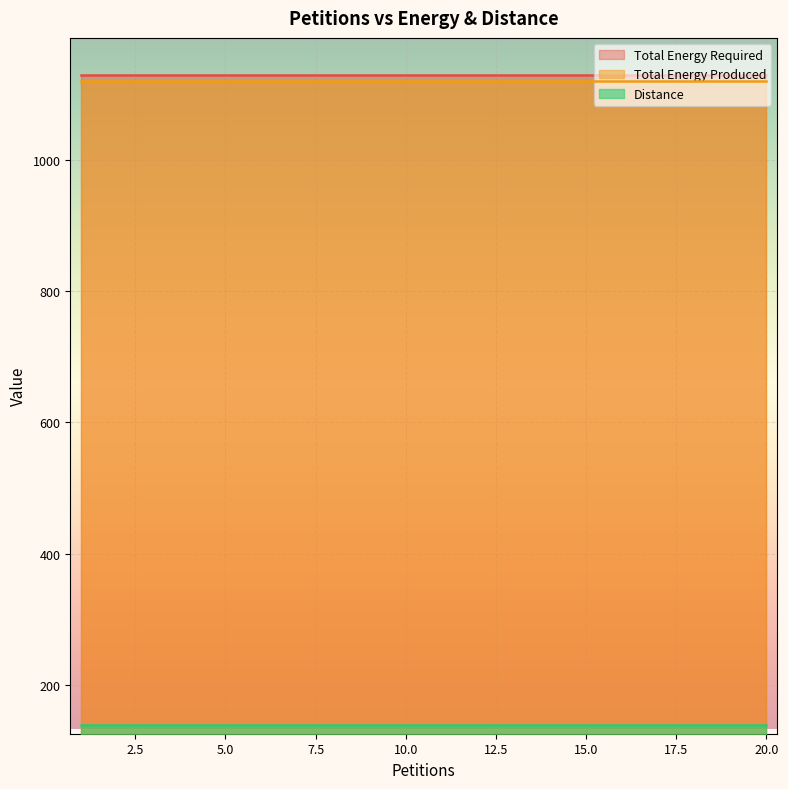

True or false: Total Energy Produced has more than 2 interior local peaks.

False